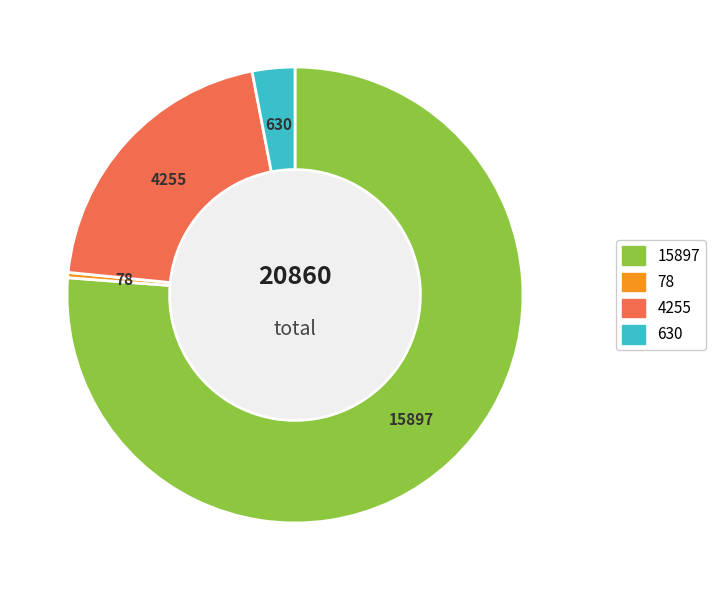

Does any single category account for the majority?

Yes